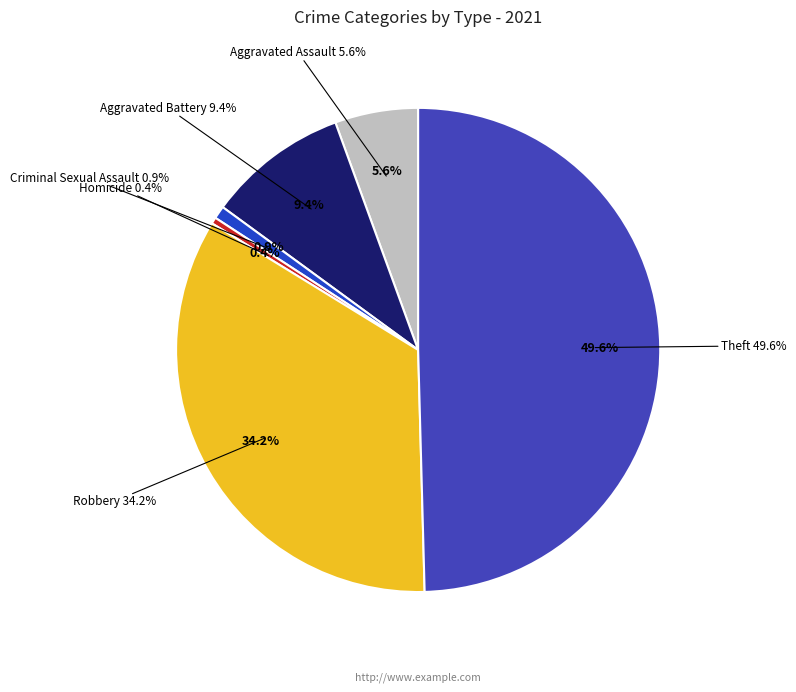

Does any single category account for the majority?

No